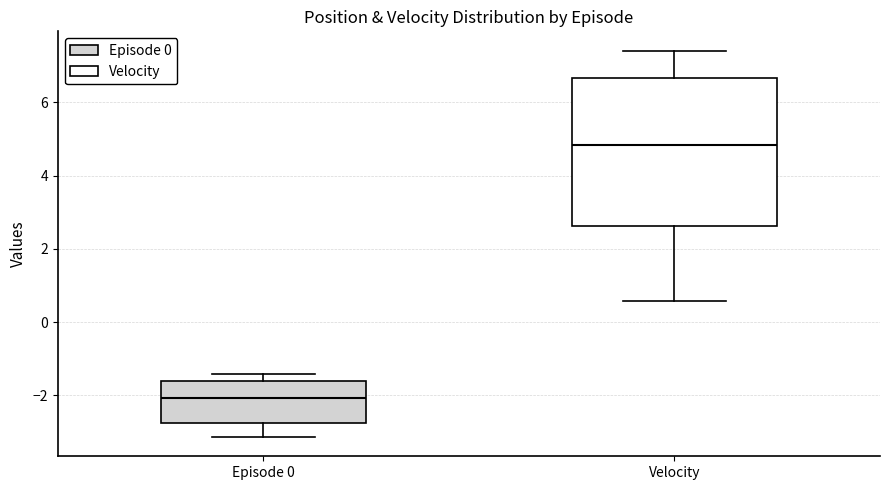

Which box is the tallest, from its lower edge to its upper edge?

Velocity